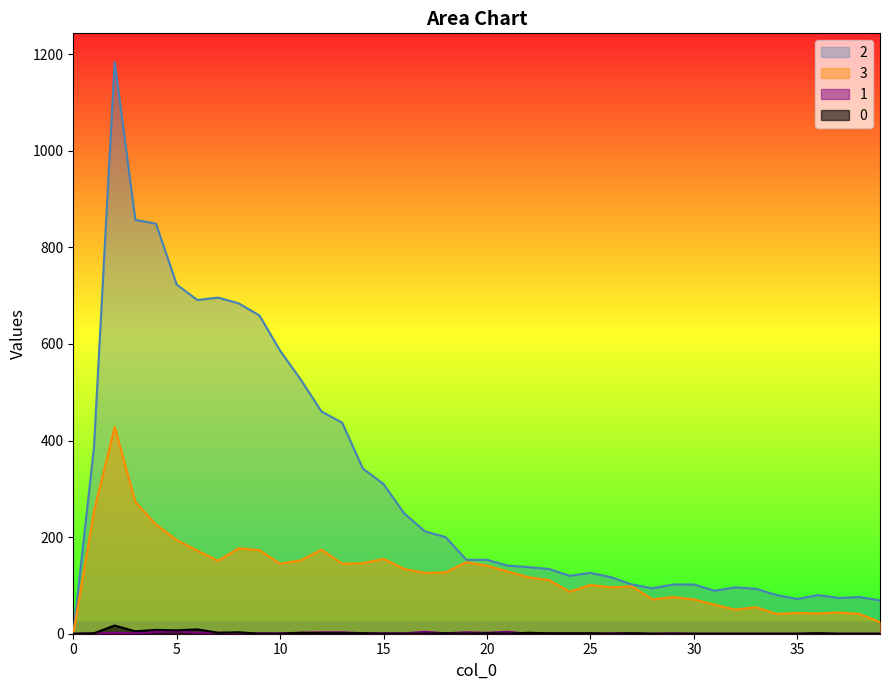

Reading left to right, extract all data points from this chart.

0: 0	1	17	5	8	7	9	2	3	0	0	2	1	1	1	0	0	0	1	0	1	0	2	1	1	1	0	1	0	0	0	0	0	0	0	0	1	0	0	0
1: 0	0	2	1	4	5	2	2	1	1	1	2	3	3	1	1	1	4	1	3	2	4	0	0	0	0	1	1	0	1	0	0	0	0	0	0	1	0	0	0
2: 0	386	1184	857	849	723	691	696	684	659	586	526	460	437	342	310	249	212	200	153	153	141	138	134	120	126	117	102	94	102	102	89	96	93	80	72	80	74	76	69
3: 0	254	428	273	226	194	172	151	177	173	145	152	174	145	146	155	134	126	127	148	141	129	117	111	87	101	96	98	71	76	71	60	50	55	41	43	42	44	41	24